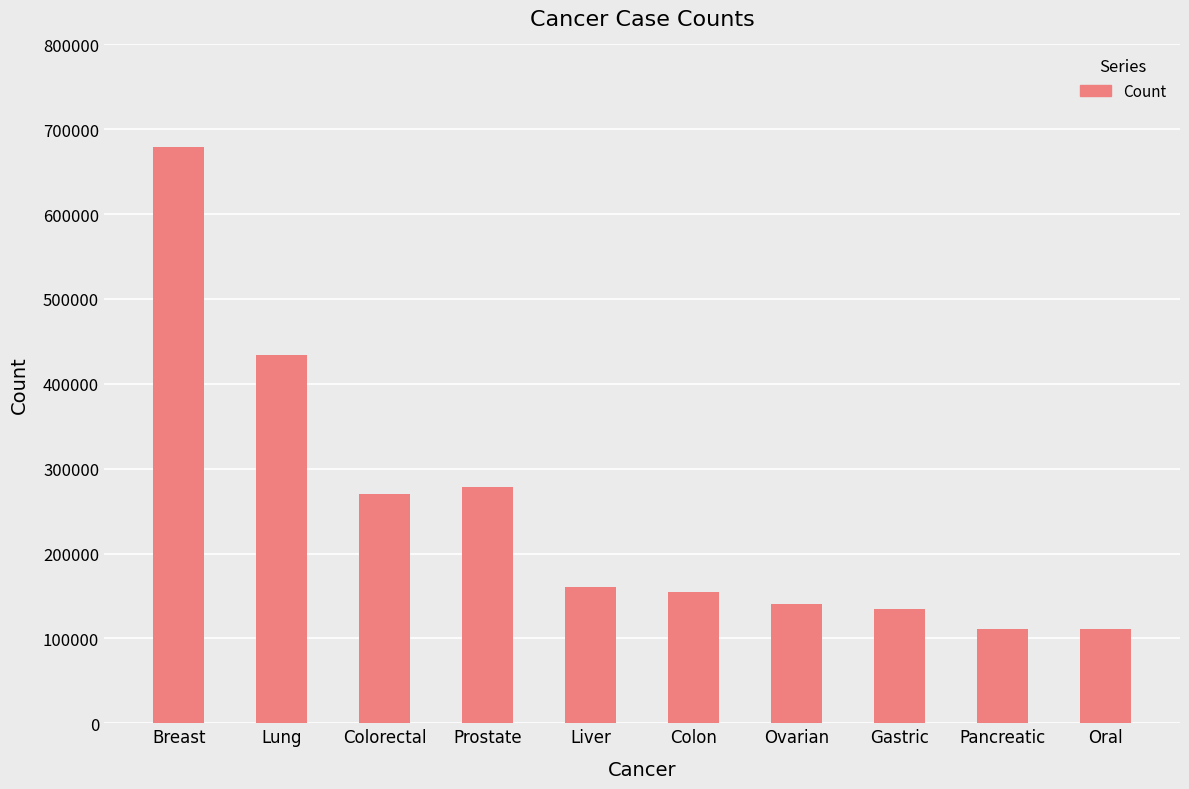

What is the change in value from Lung to Gastric?

-299900